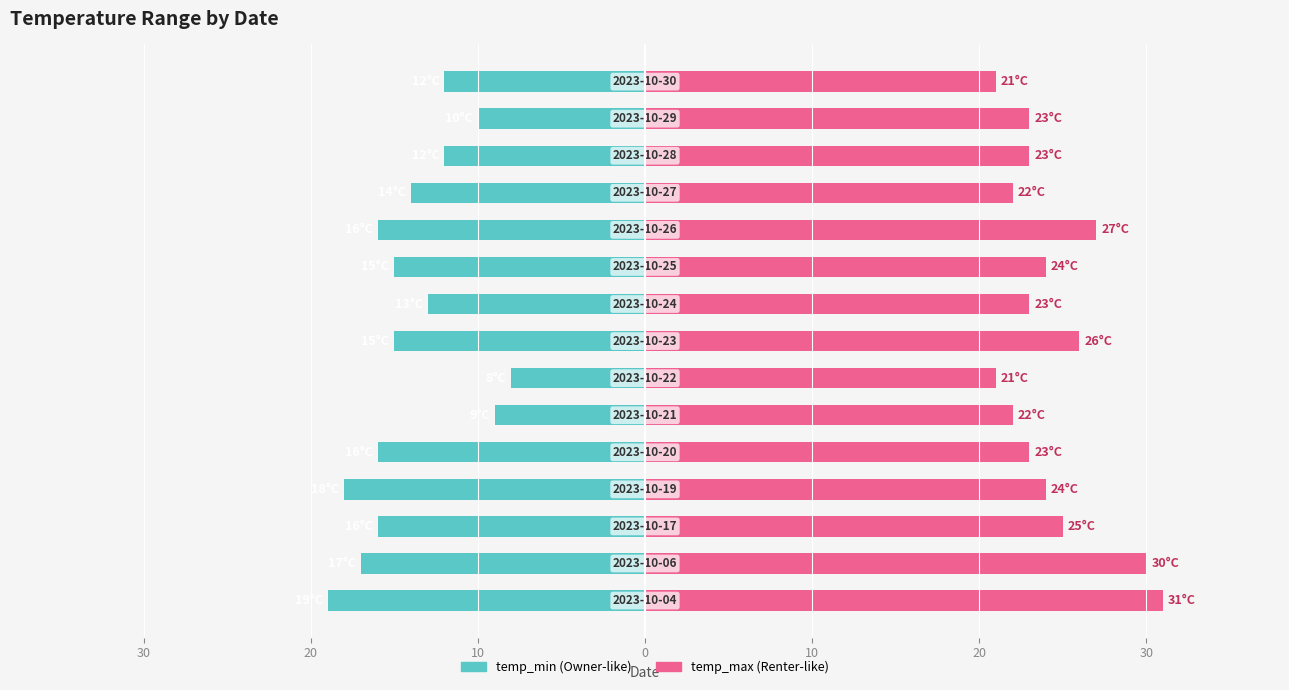

What is the difference between the second highest and minimum values in the temp_max series?

9